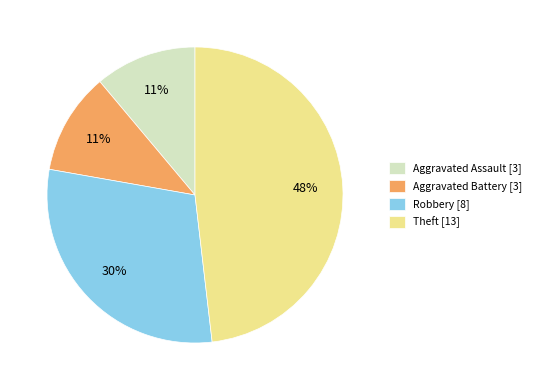

To the nearest percent, what portion does Aggravated Battery [3] represent?

11%